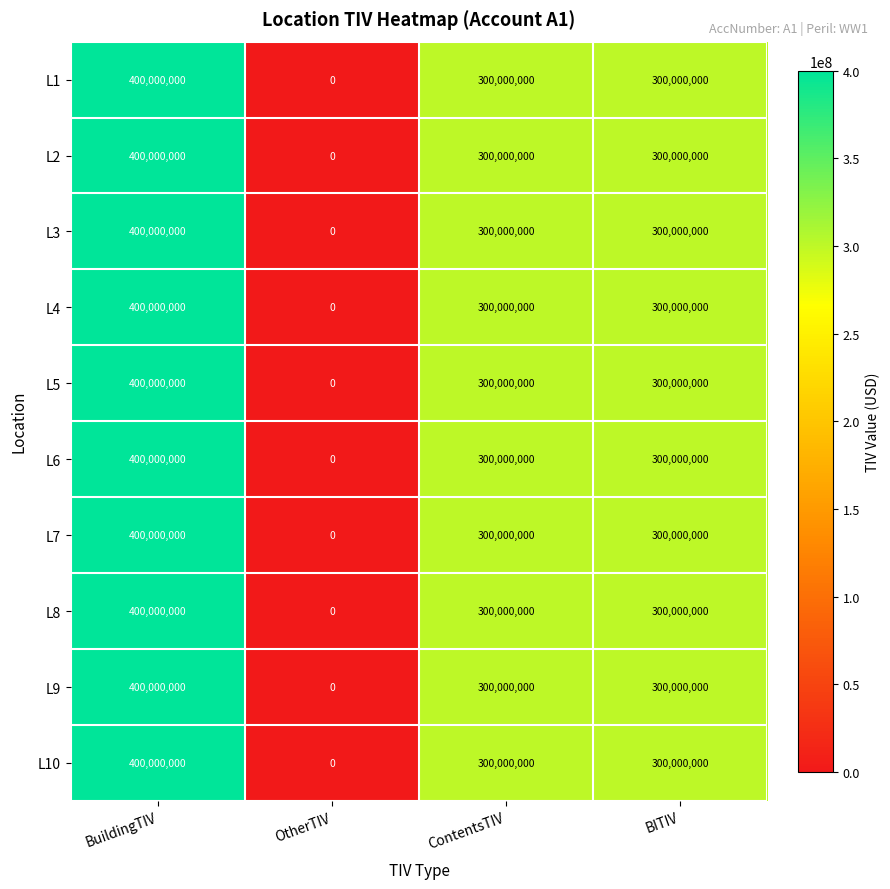

True or false: L3 has a value of 600991636 at BuildingTIV.

False